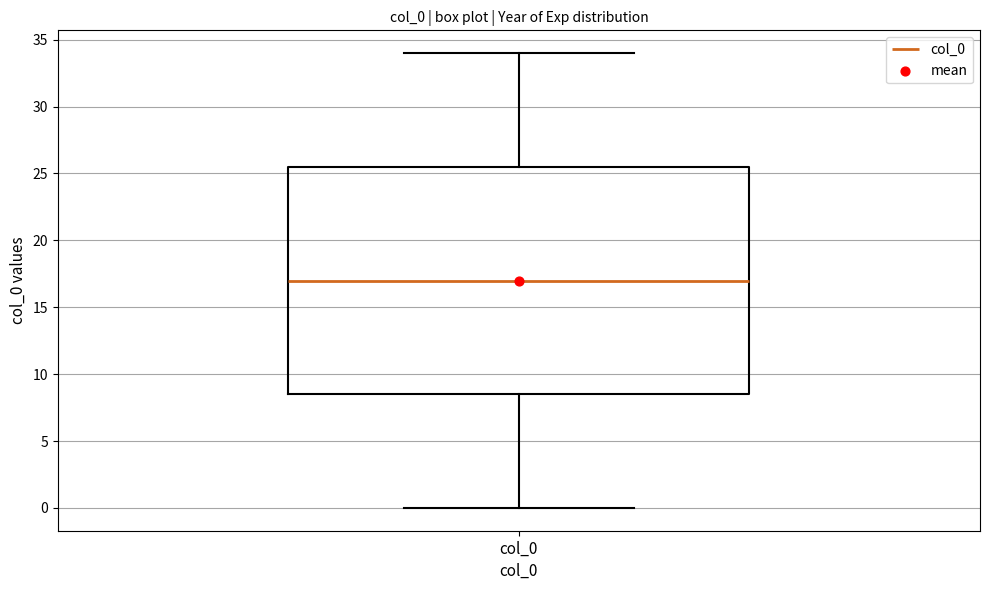

Where does the lower whisker of the box for col_0 end on the y-axis? The values are not printed on the chart, so give them approximately, as read against the axis.

0.0